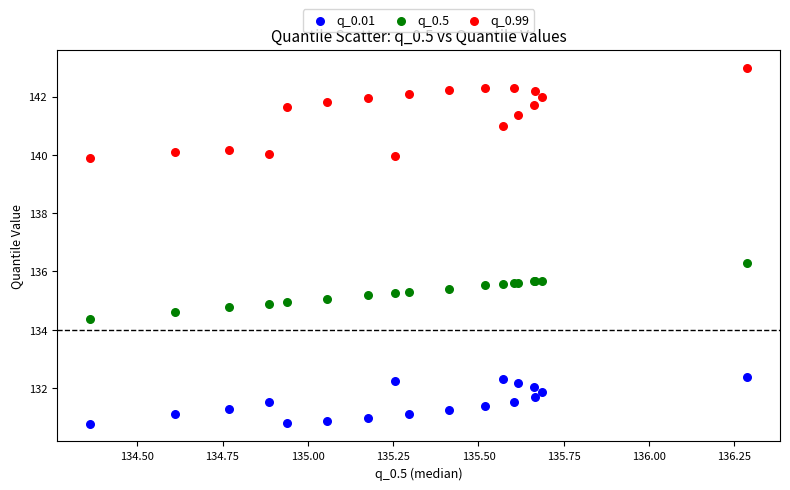

What are all the series names shown in the legend?

q_0.01, q_0.5, q_0.99